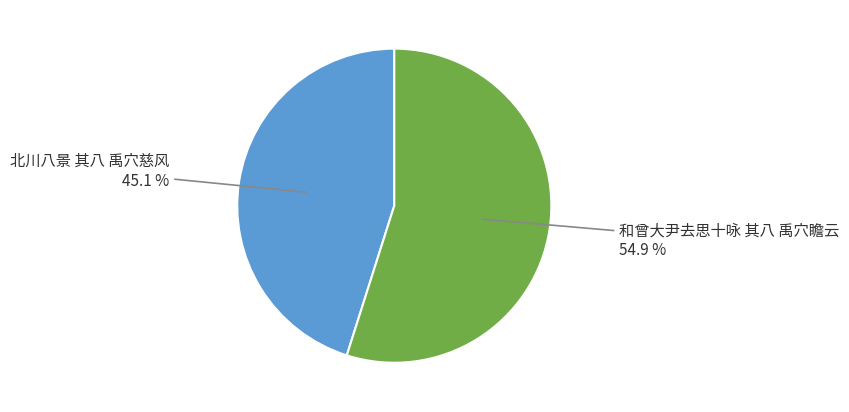

Is there a majority slice in this chart?

Yes